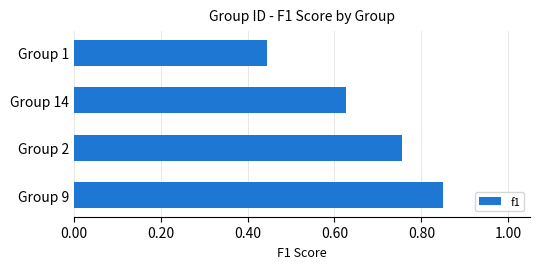

The chart shows a value of 1.3 at Group 9. True or false?

False